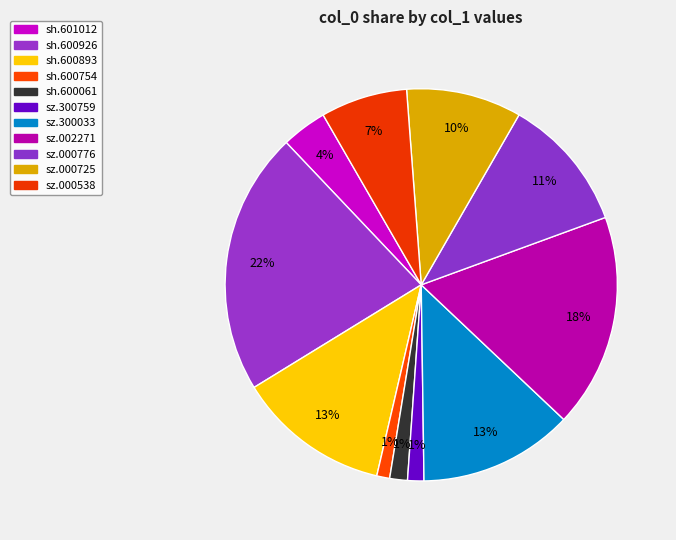

What is the change in value from sh.601012 to sz.000538?

+0.5